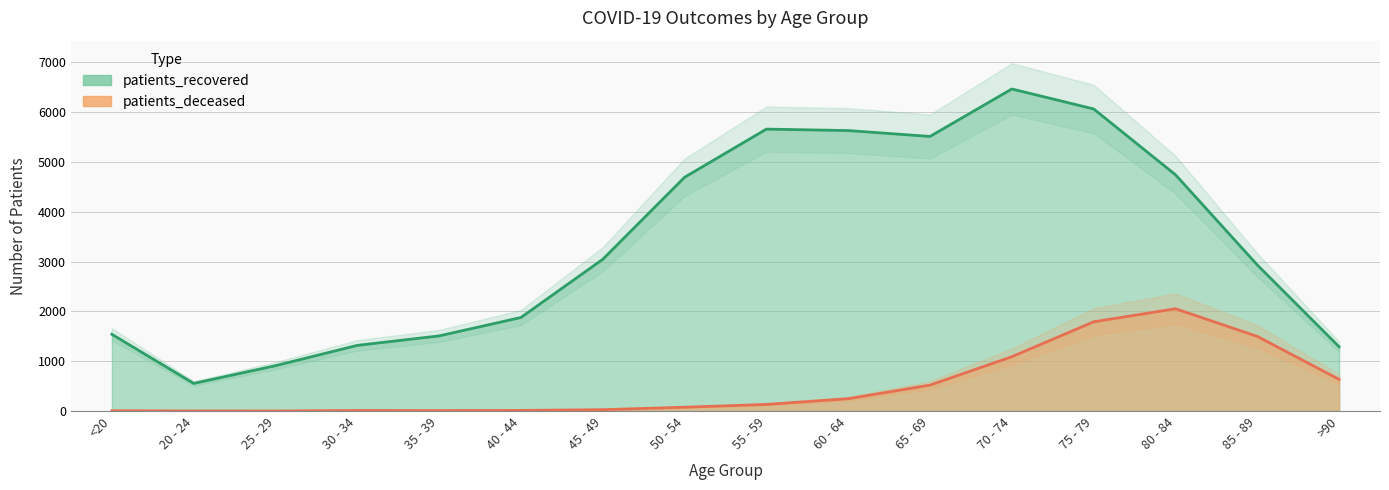

What is the difference between the maximum and minimum values in the patients_deceased series?

2052